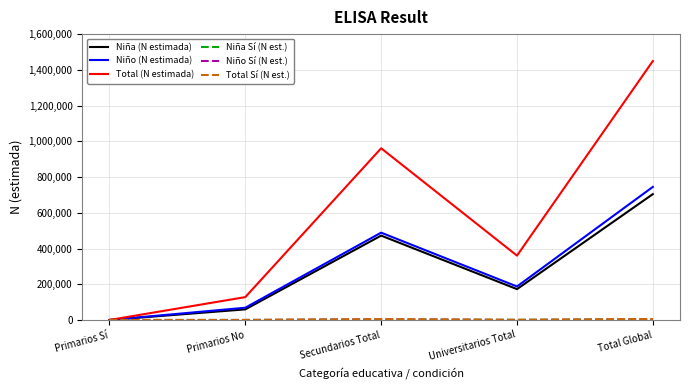

Where does the Niño (N estimada) series first go above 187495?

Secundarios Total